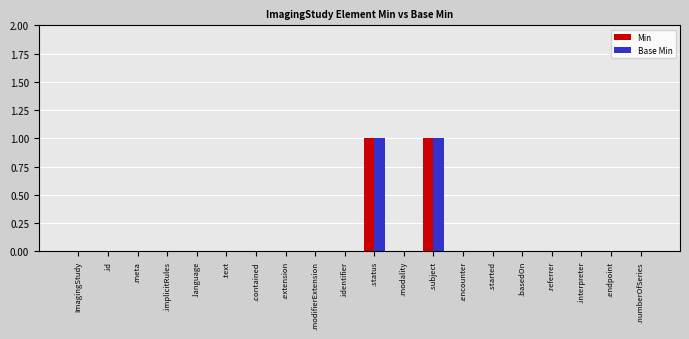

The value of Min at .modifierExtension is -1. True or false?

False